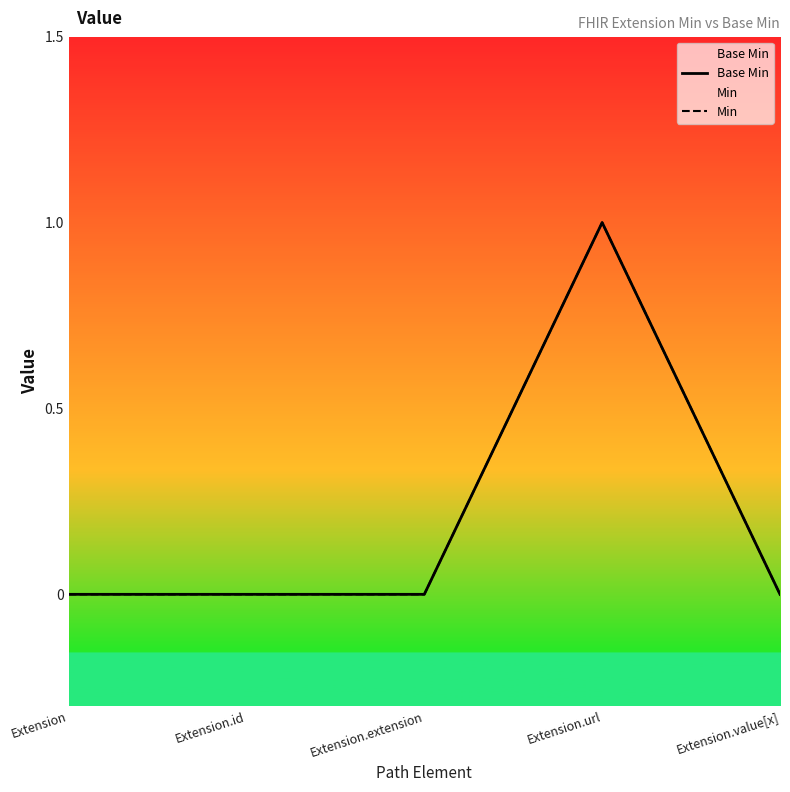

How many data points does each series have?

5